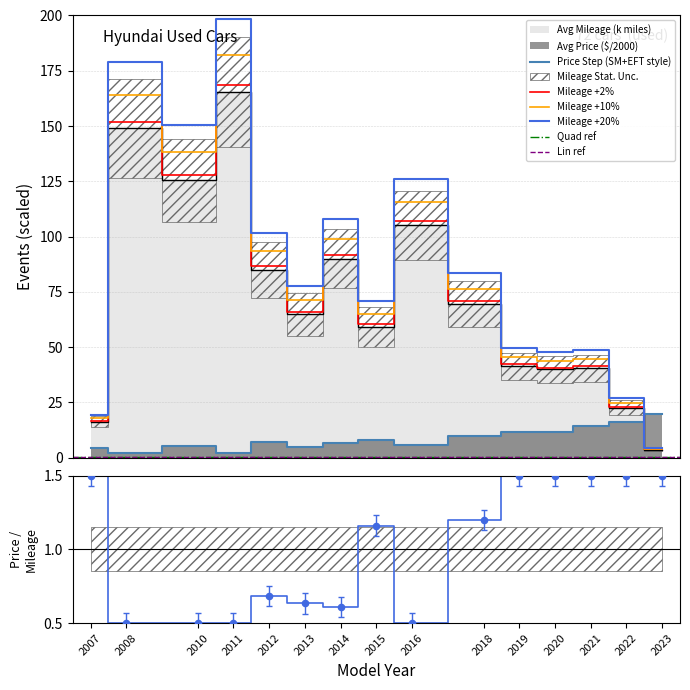

What is the maximum value for Mileage +20%?

198.5